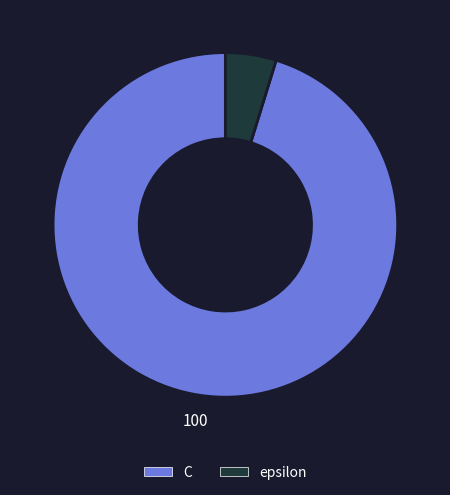

Combined, do C and epsilon account for over 50%?

Yes